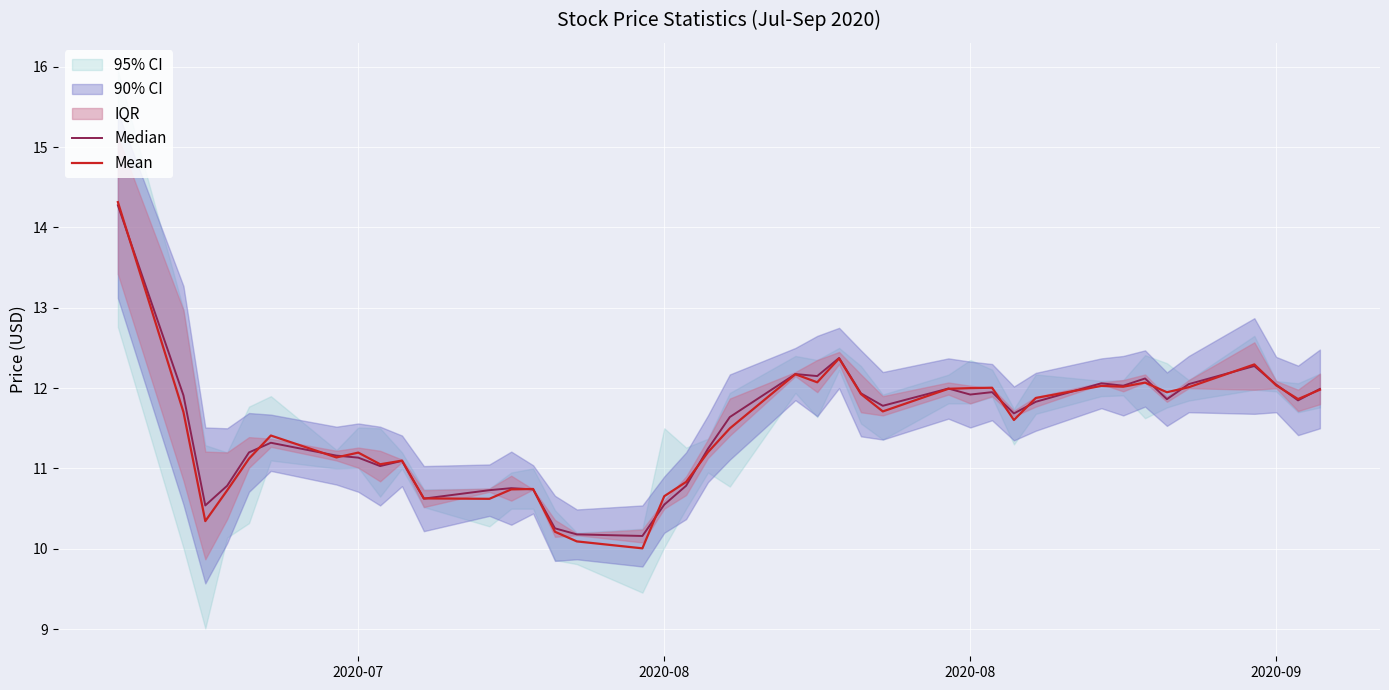

True or false: Median and Mean intersect in this chart.

True